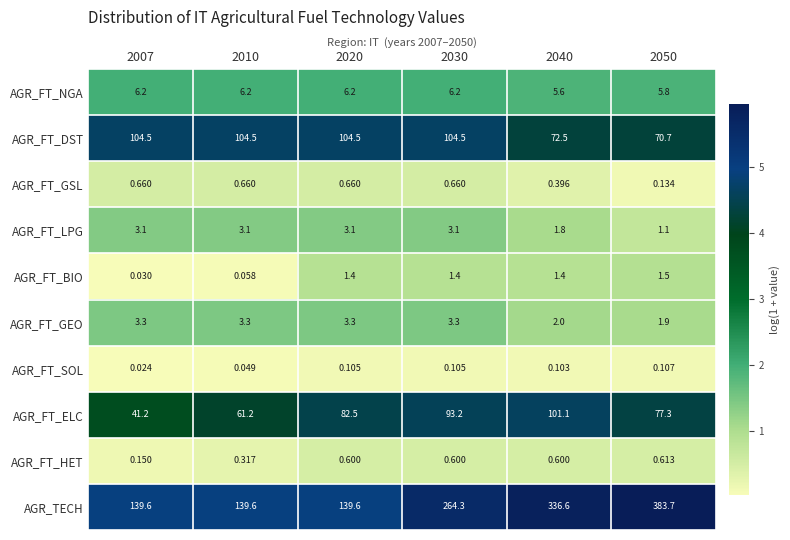

Which series changed the most between 2007 and 2030?

AGR_TECH